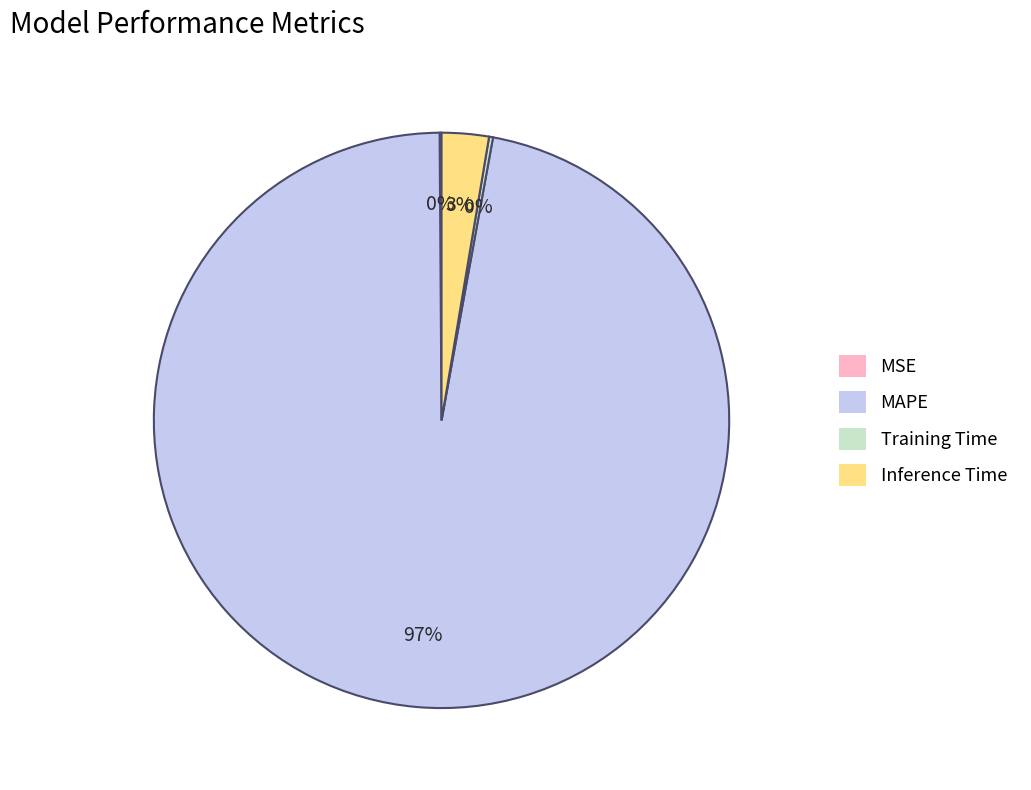

What is the majority slice?

MAPE